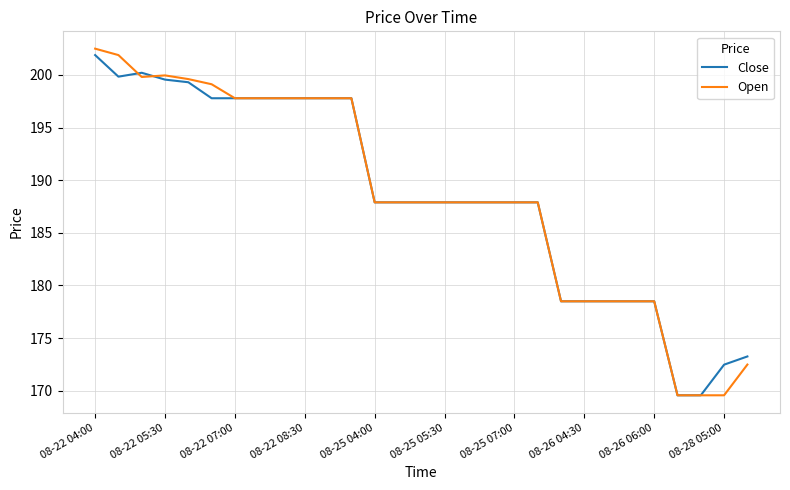

Which series has the widest spread of values?

Open